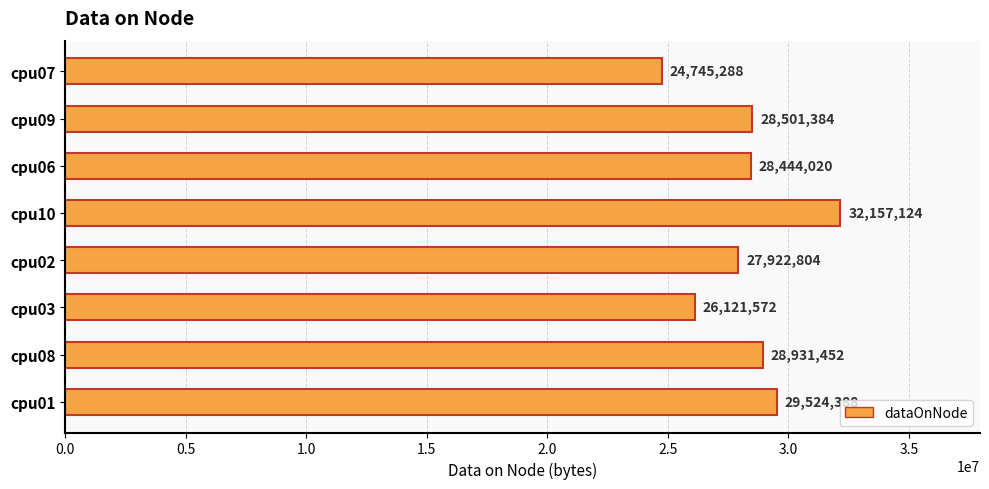

True or false: the data shows 28501384 at cpu09.

True